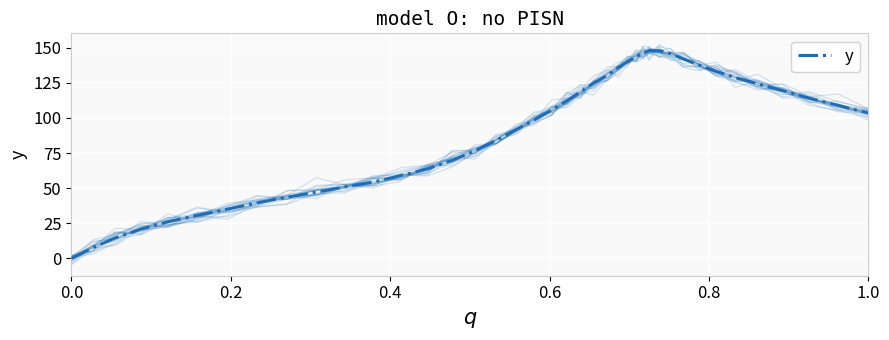

What is the maximum value shown in the chart?

147.8